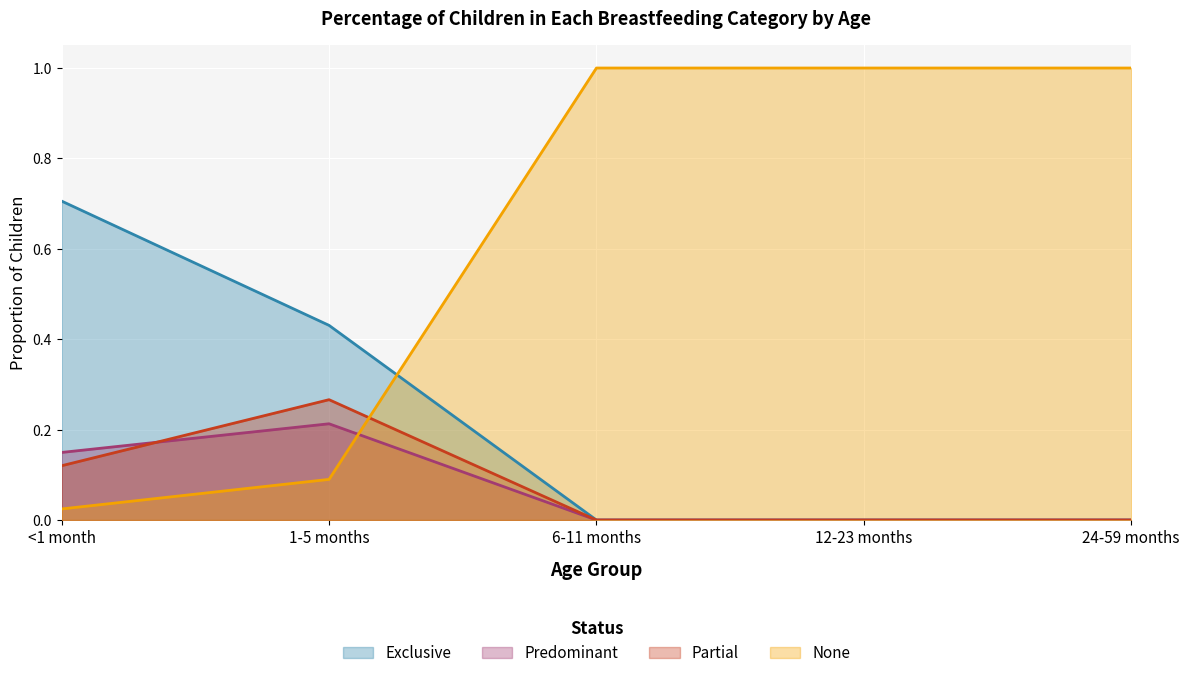

Reading left to right, extract all data points from this chart.

Exclusive: <1 month=0.7	1-5 months=0.4	6-11 months=0.0	12-23 months=0.0	24-59 months=0.0
Predominant: <1 month=0.1	1-5 months=0.2	6-11 months=0.0	12-23 months=0.0	24-59 months=0.0
Partial: <1 month=0.1	1-5 months=0.3	6-11 months=0.0	12-23 months=0.0	24-59 months=0.0
None: <1 month=0.0	1-5 months=0.1	6-11 months=1.0	12-23 months=1.0	24-59 months=1.0